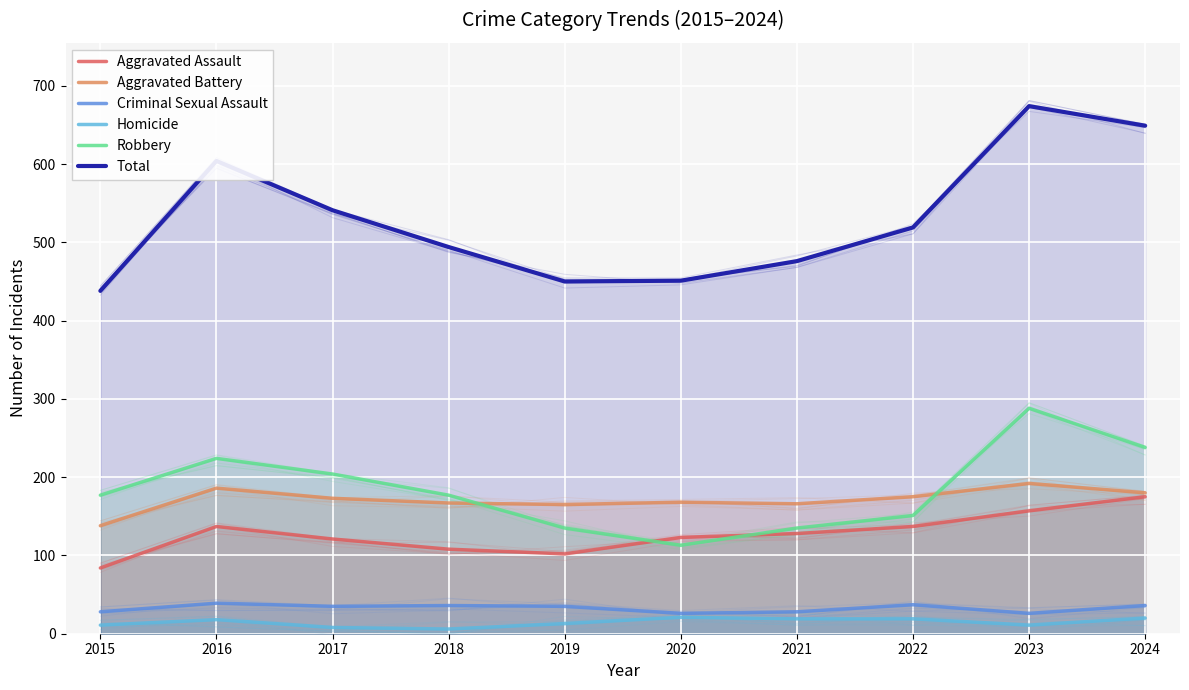

What is the difference between the Aggravated Assault values at 2021 and 2024?

47